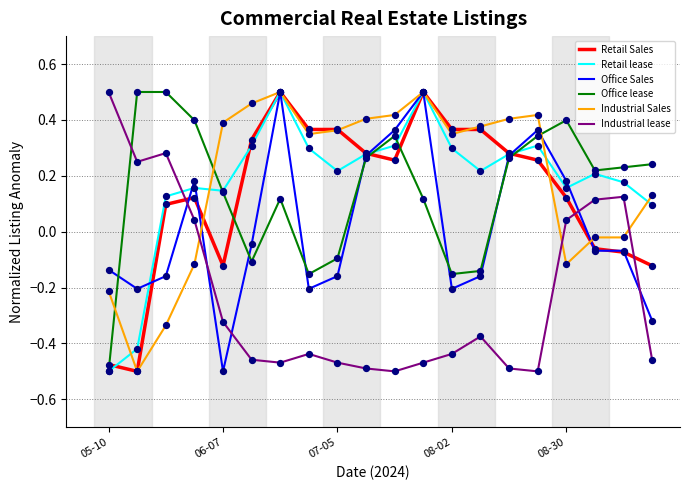

At which category is the sum across all series the highest?

6